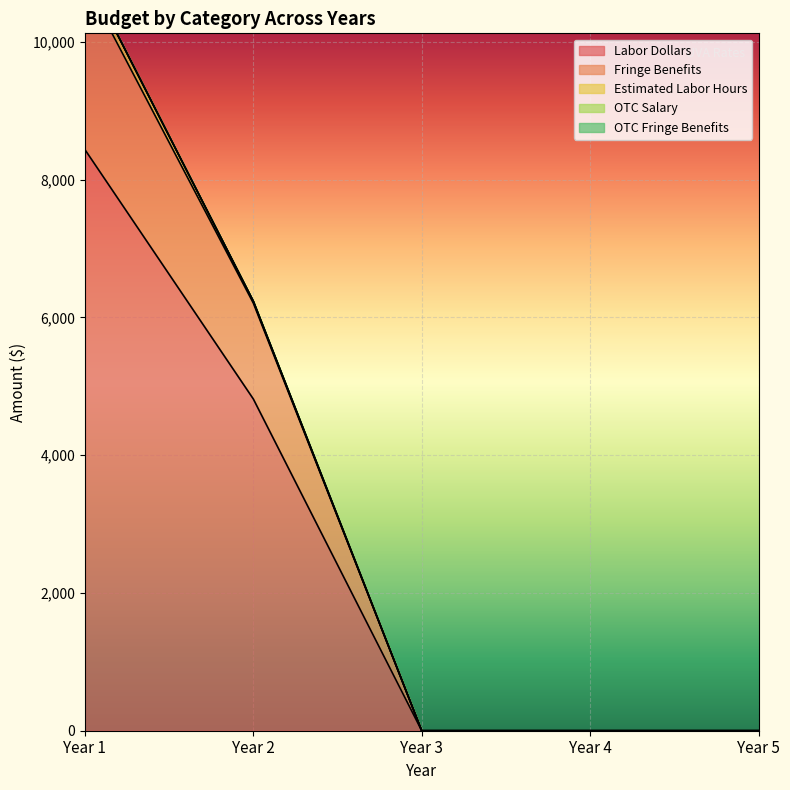

Reading right to left, transcribe all the data shown in this chart.

Labor Dollars: 0.0	0.0	0.0	4815.0	8435.1
Fringe Benefits: 0.0	0.0	0.0	1391.5	2437.8
Estimated Labor Hours: 0.0	0.0	0.0	26.0	158.6
OTC Salary: 0.0	0.0	0.0	0.0	0.0
OTC Fringe Benefits: 0.0	0.0	0.0	0.0	0.0